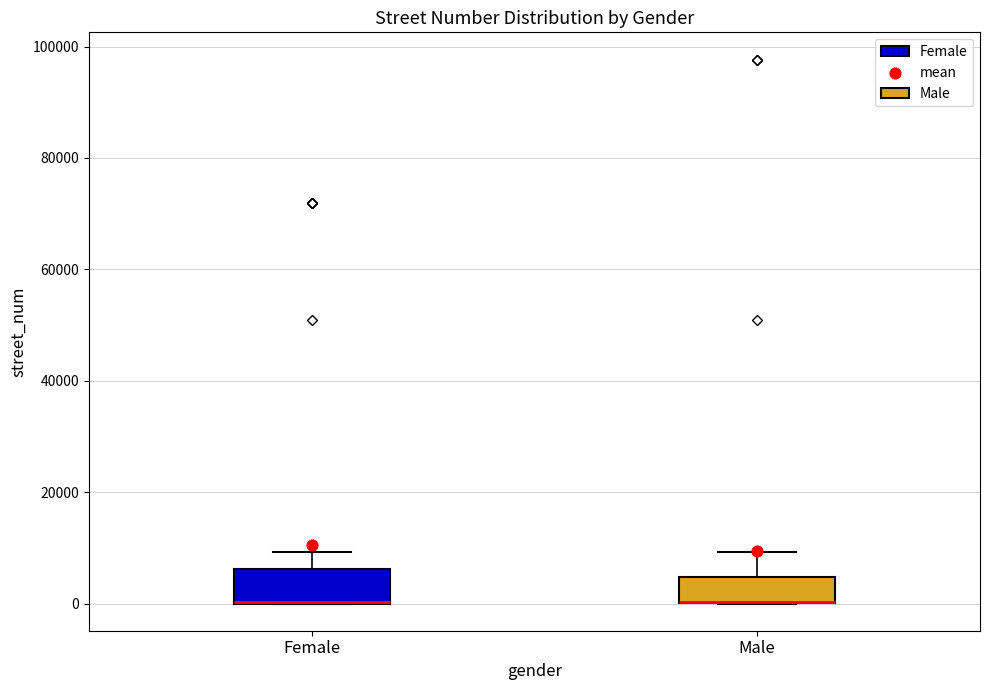

Reading left to right, read every box against the y-axis: the position of its median line, the range the box covers, and the ends of its whiskers. The values are not printed on the chart, so give them approximately, as read against the axis.

Female: median 0 (drawn on the box's lower edge), box 0 to 6000, whiskers 0 to 10000
Male: median 0 (drawn on the box's lower edge), box 0 to 4000, whiskers 0 to 10000